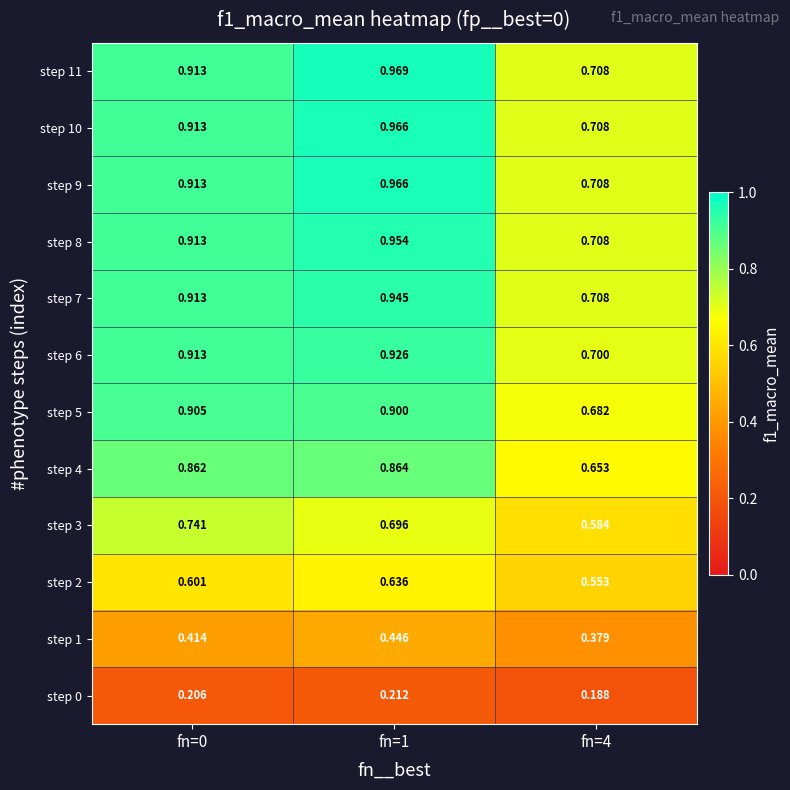

Is the value of step 5 at fn=1 greater than the value of step 9 at fn=1?

No